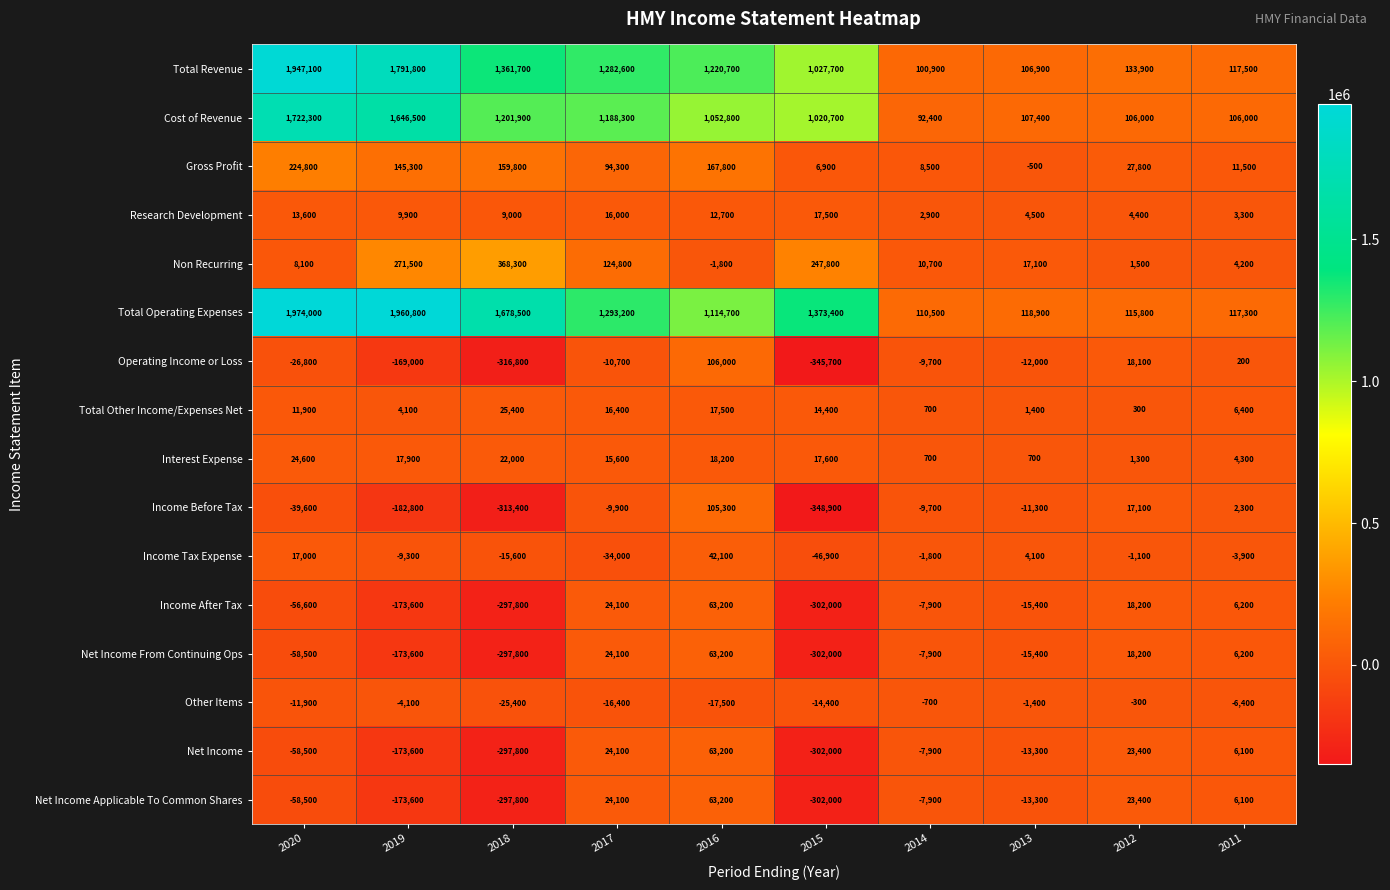

How many positive values does the Income Before Tax series have?

3